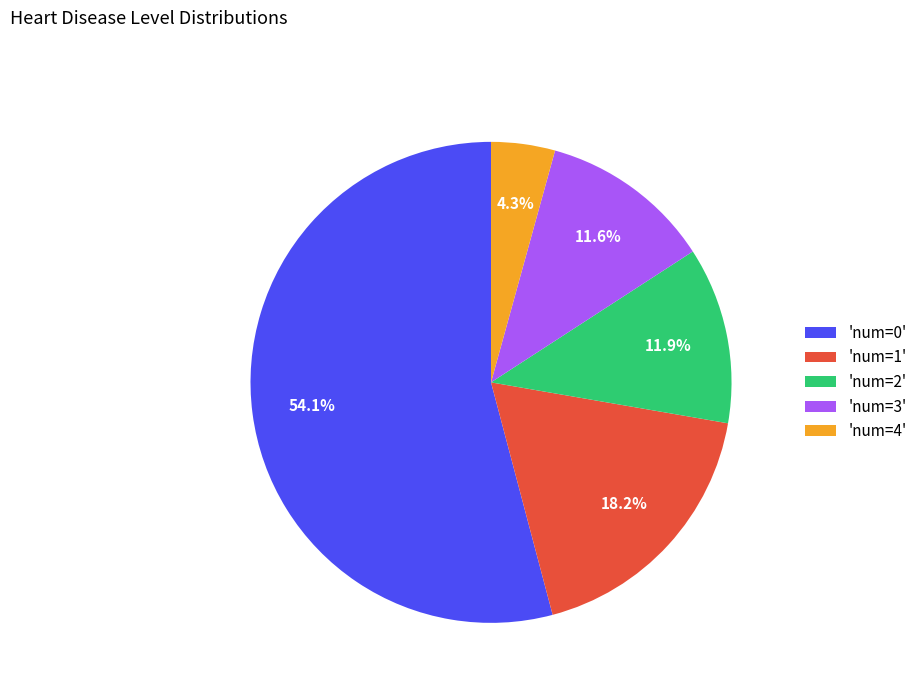

Combined, do 'num=2' and 'num=1' account for over 50%?

No